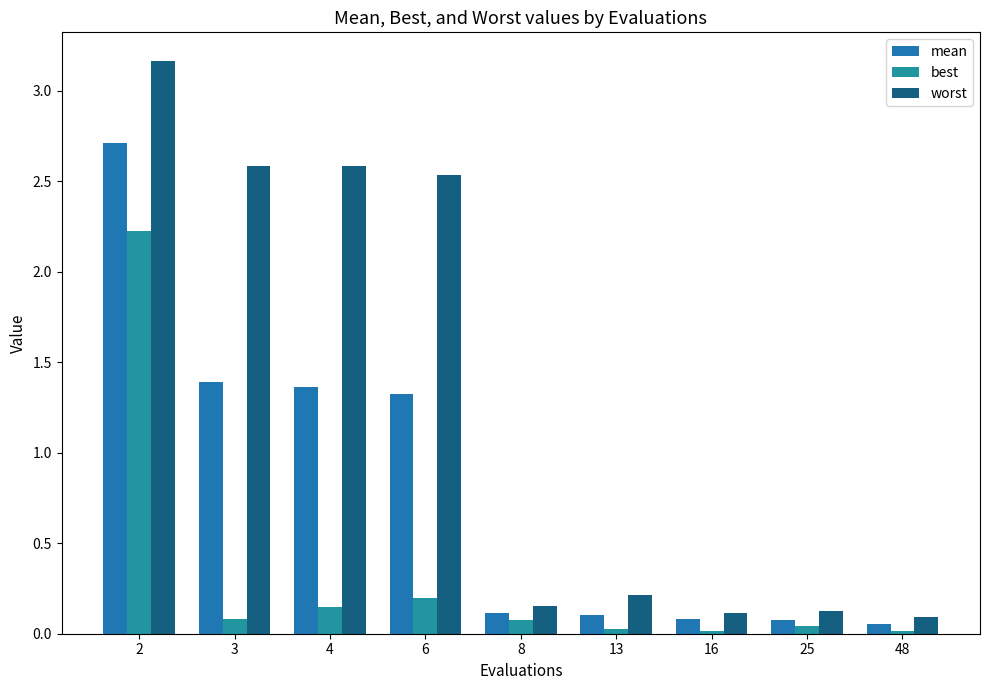

How many groups of bars are there?

9